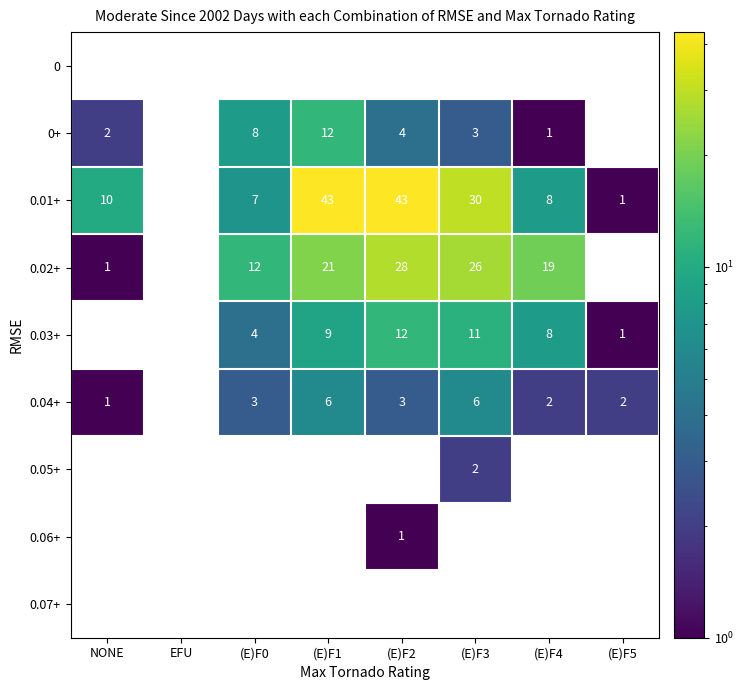

The 0.02+ series shows 26 at (E)F3. True or false?

True